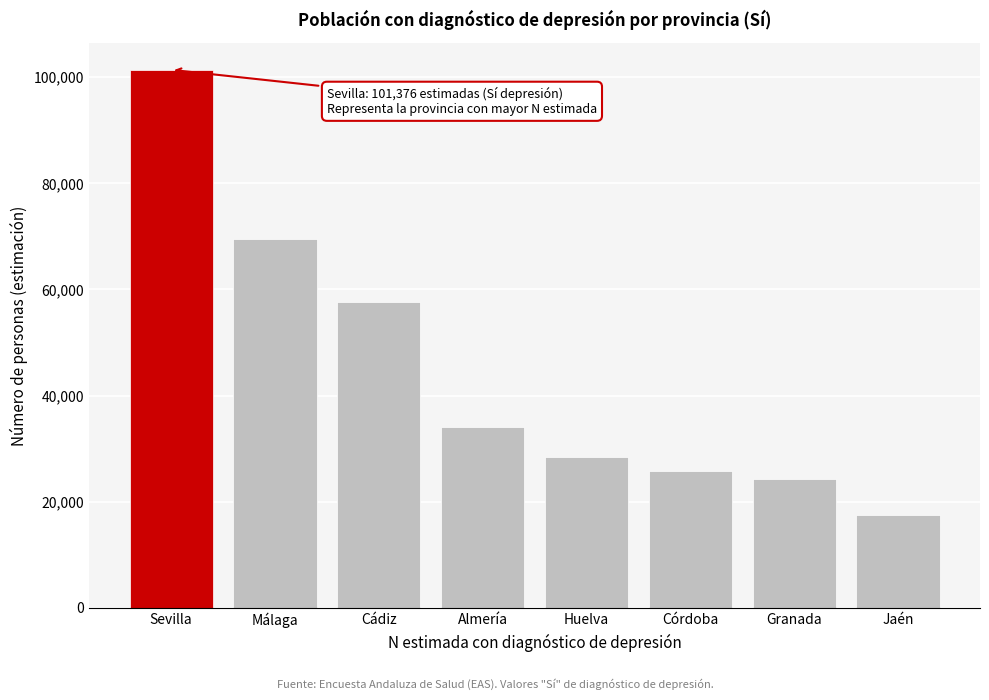

Reading right to left, transcribe all the data shown in this chart.

17491	24319	25793	28452	34074	57559	69432	101376